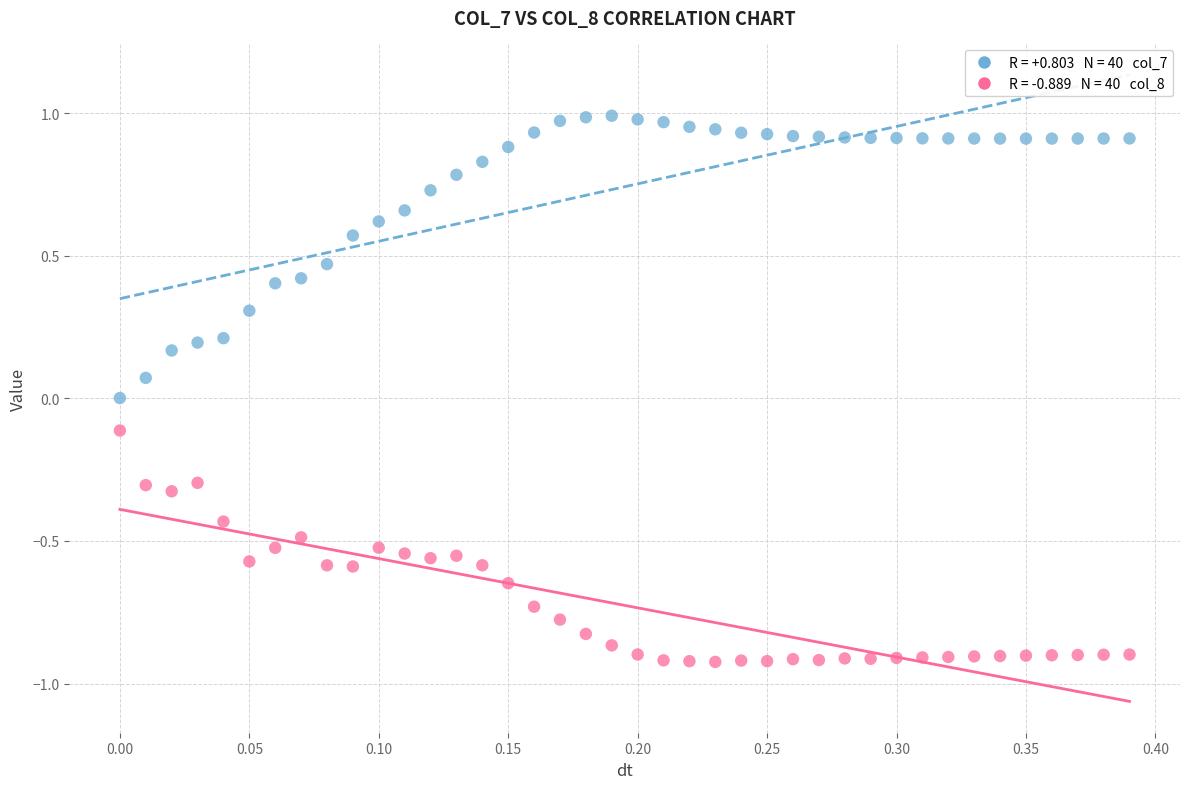

Across all data points, what is the range of X values (max minus min)?

0.4